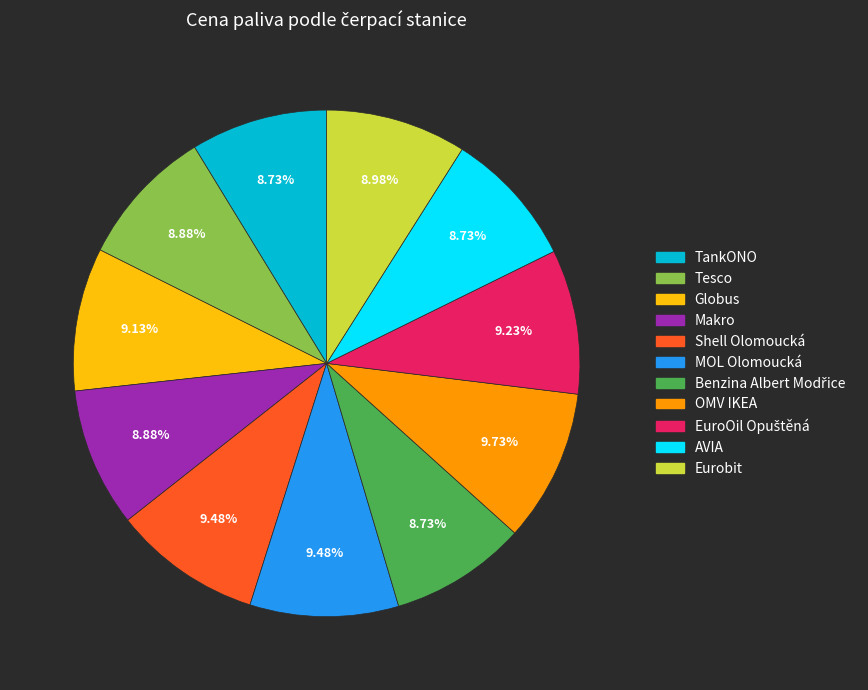

Combined, what portion of the pie is Tesco and MOL Olomoucká?

18.4%